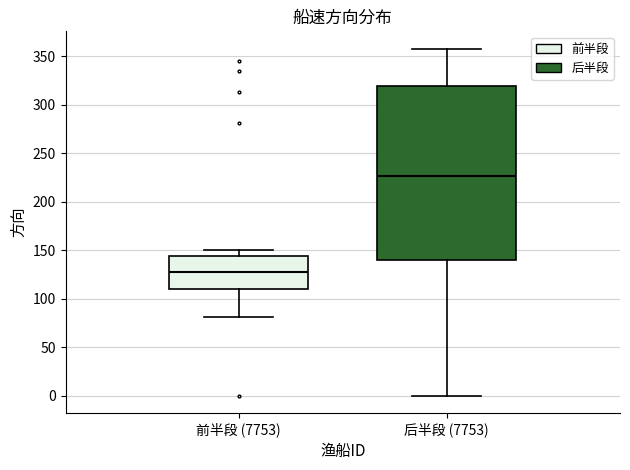

Where does the upper whisker of the box for 前半段 (7753) end on the y-axis? The values are not printed on the chart, so give them approximately, as read against the axis.

150